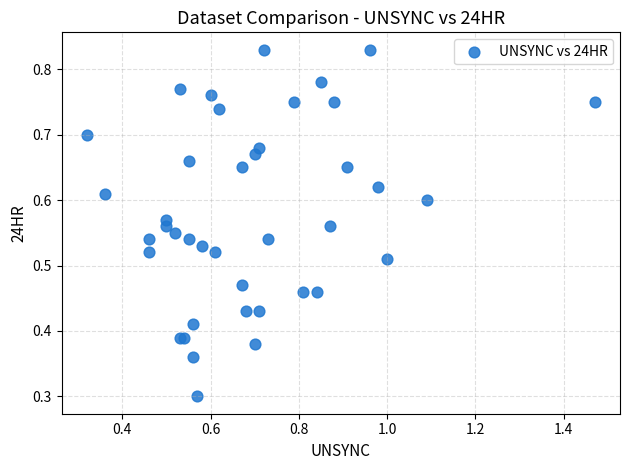

What Y value in the scatter plot is closest to 0?

0.3